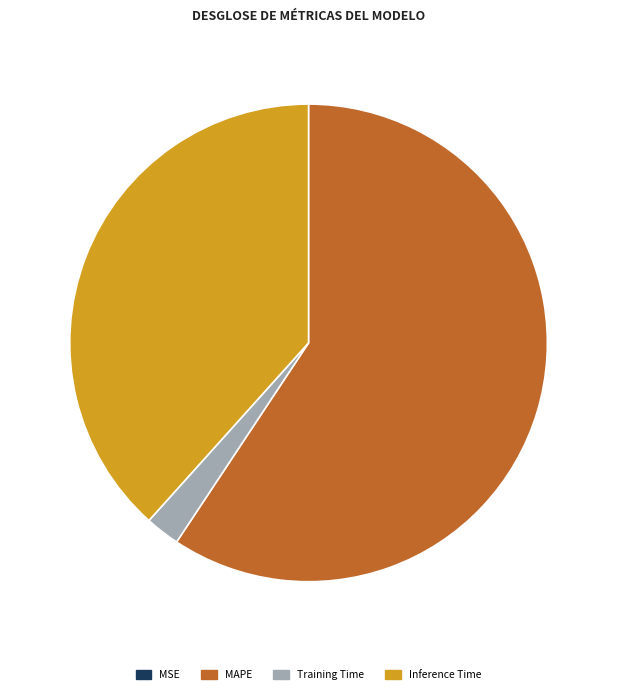

Which slice represents more than half of the pie?

MAPE